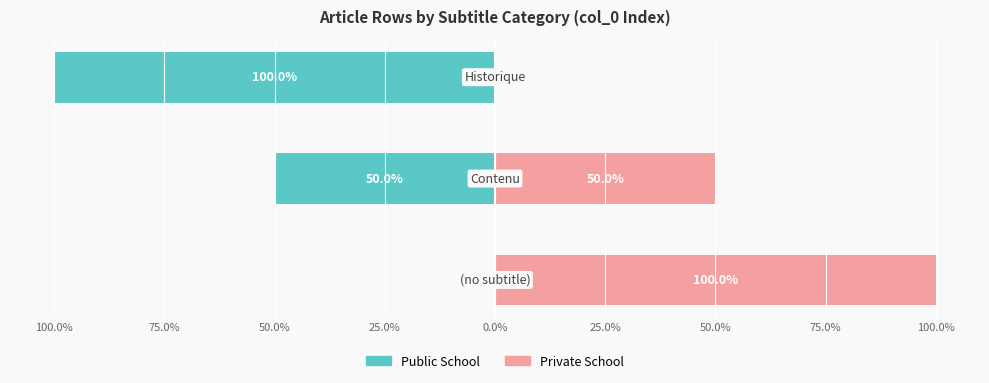

Which has a higher value, 75.0% or 50.0%?

75.0%